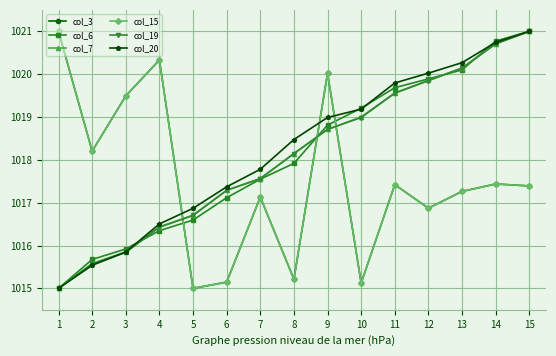

What value does the col_7 series have at 8?

1018.1